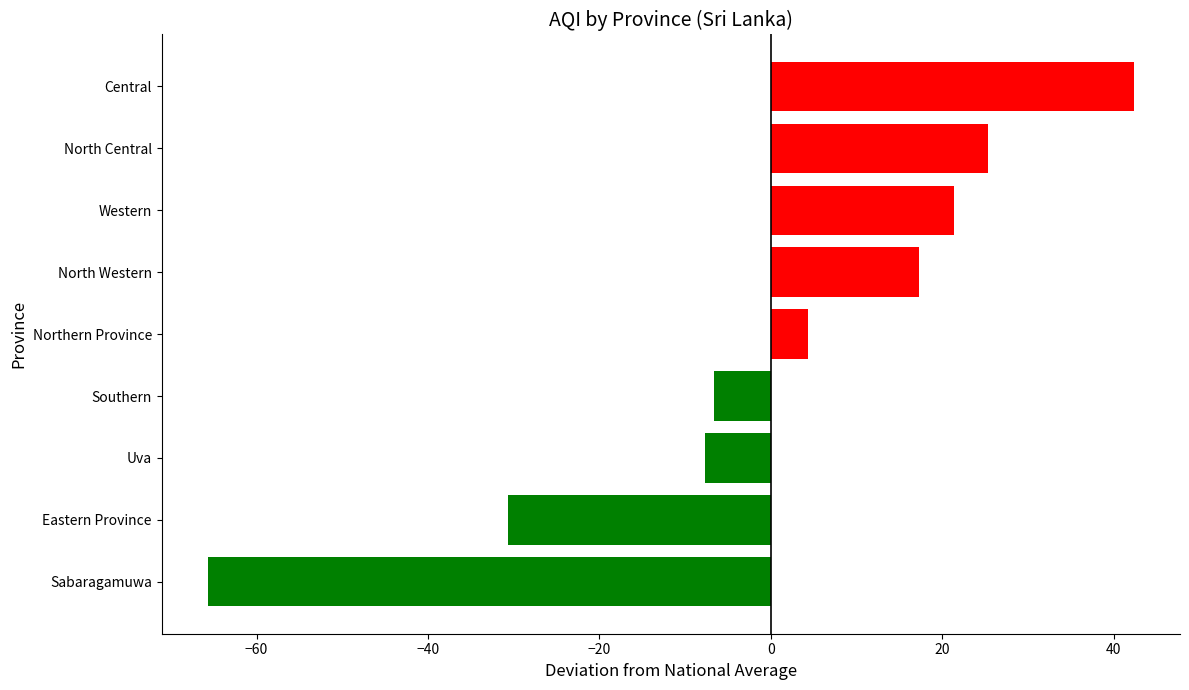

Rank the categories by value from highest to lowest.

Central, North Central, Western, North Western, Northern Province, Southern, Uva, Eastern Province, Sabaragamuwa